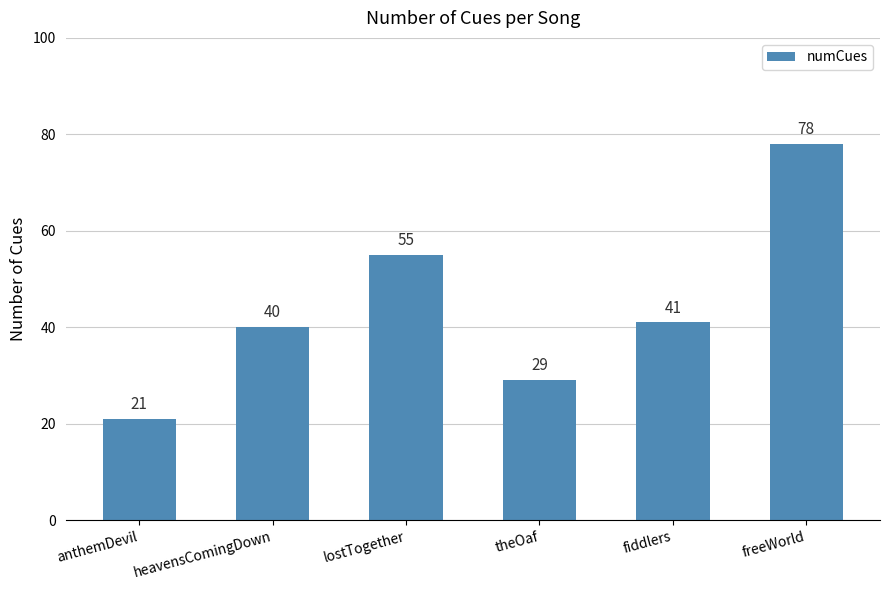

Reading left to right, extract all data points from this chart.

21	40	55	29	41	78